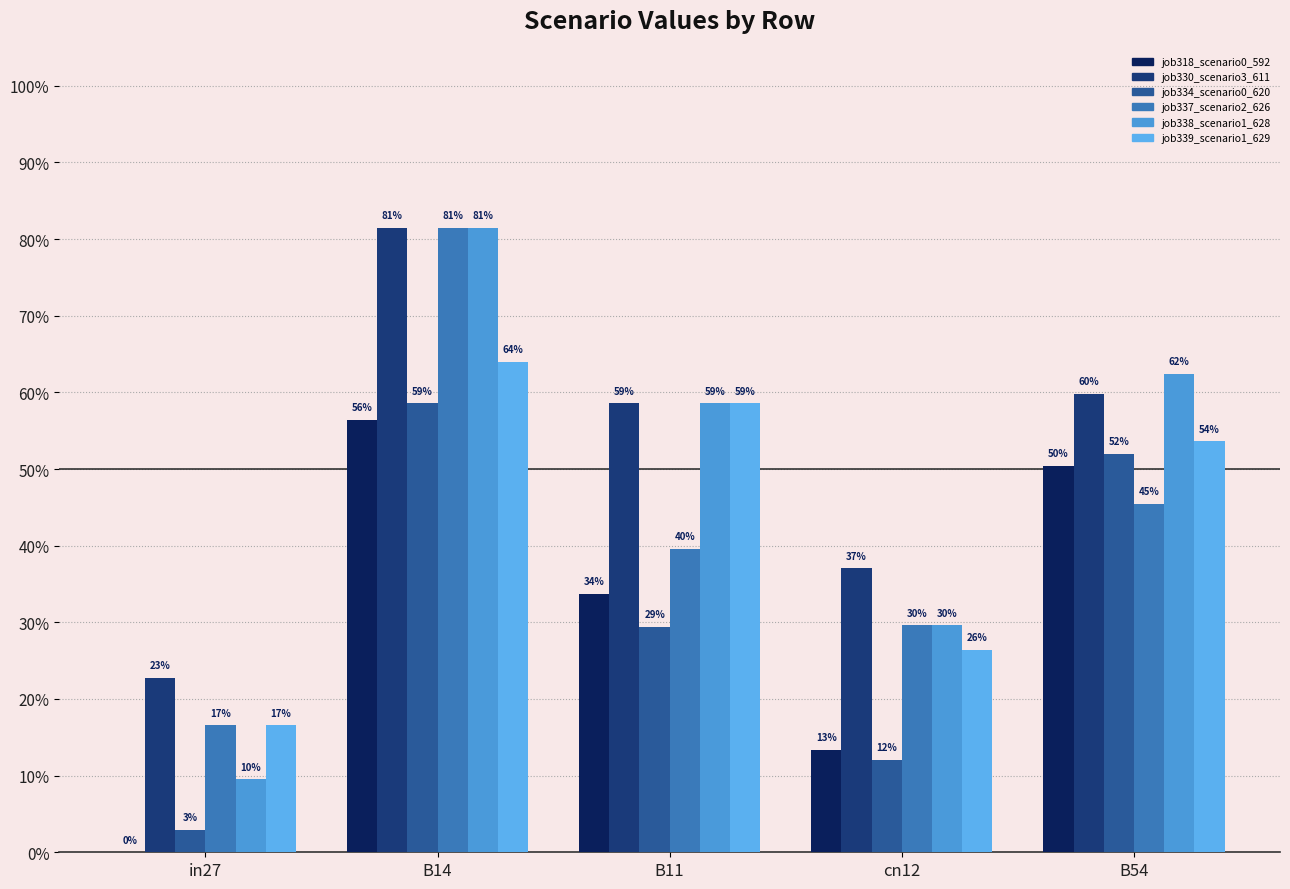

Count the job330_scenario3_611 values in the range 0 to 1.

5